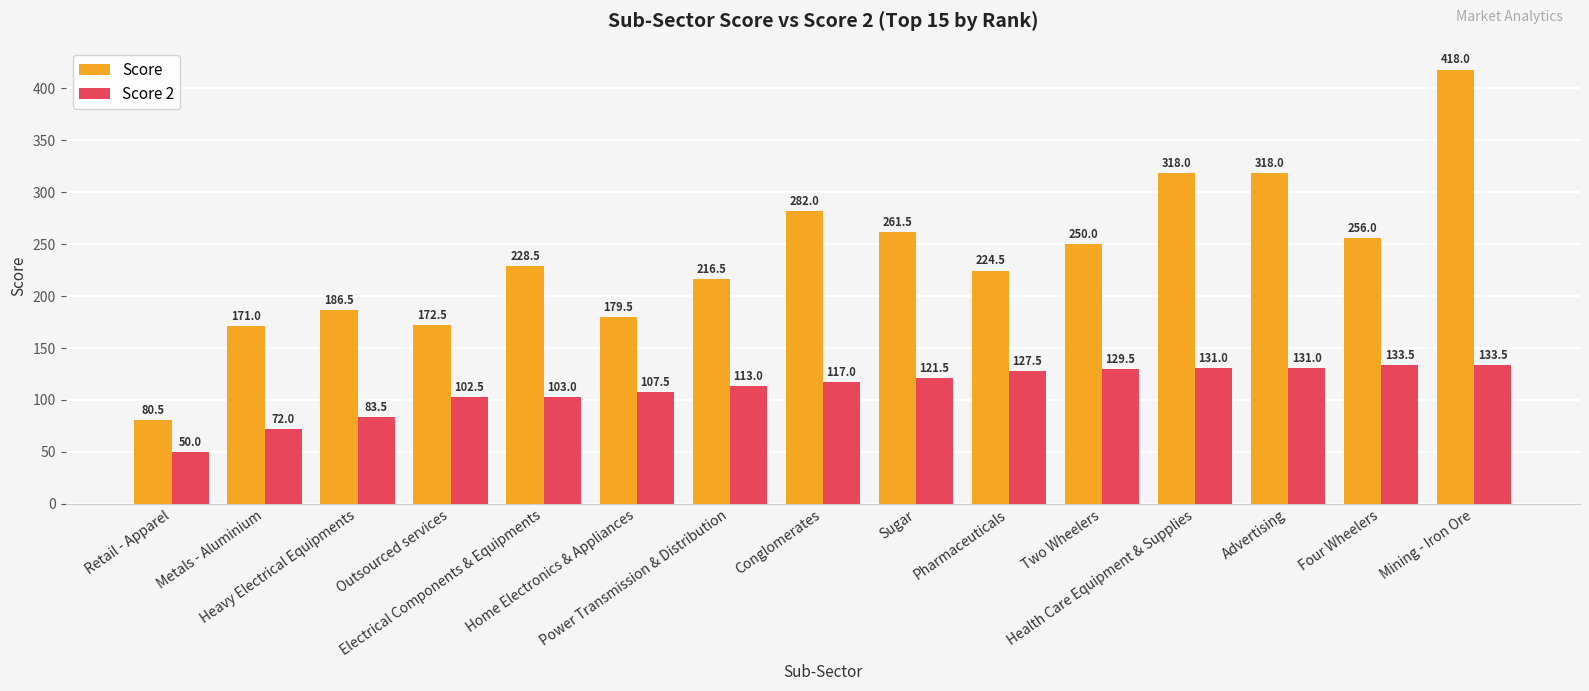

Which series has the largest range (max minus min)?

Score